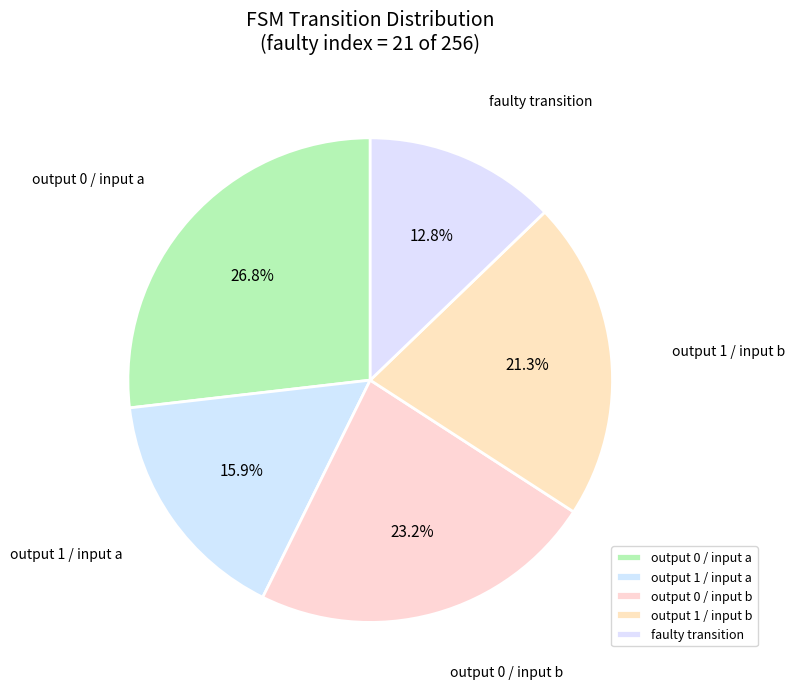

Does any single category account for the majority?

No